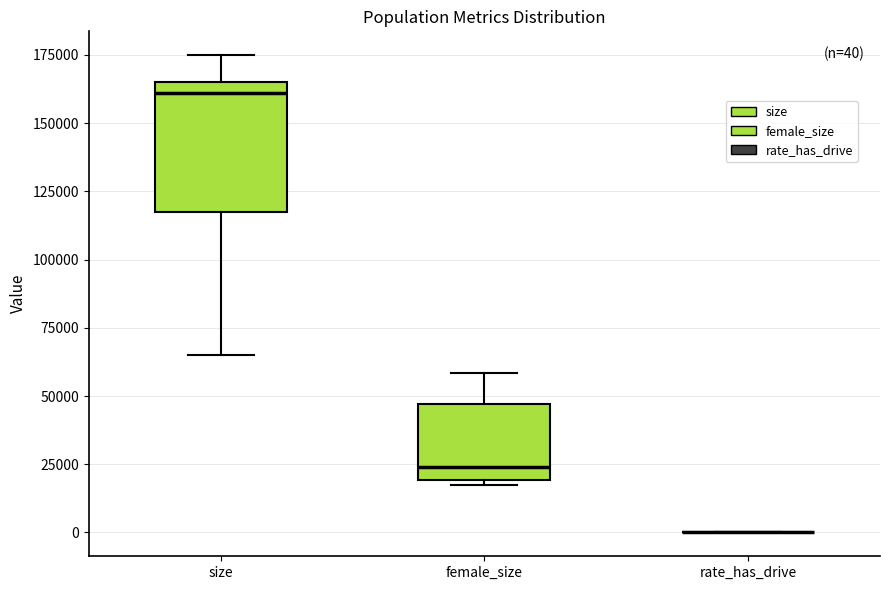

Comparing the boxes themselves (not the whiskers), which one is the tallest?

size